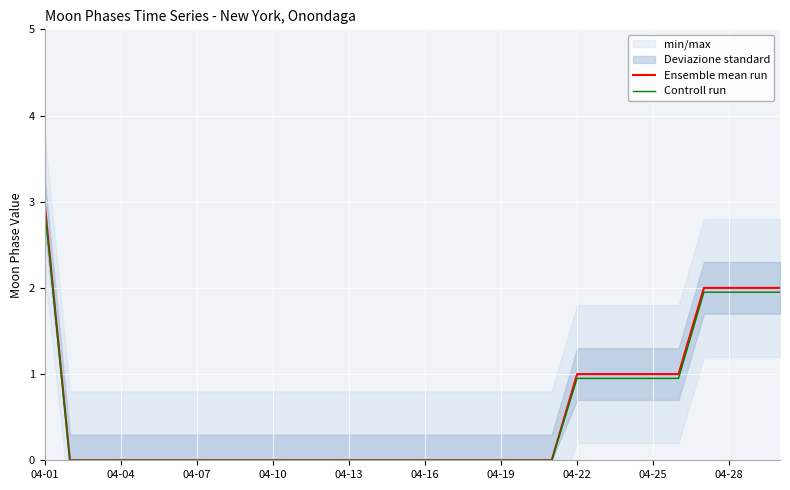

True or false: Ensemble mean run and Controll run cross at least once.

False